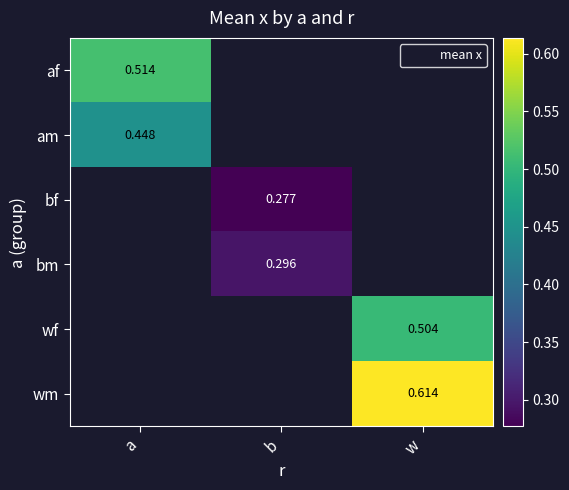

At how many categories does at least one series exceed 0?

3